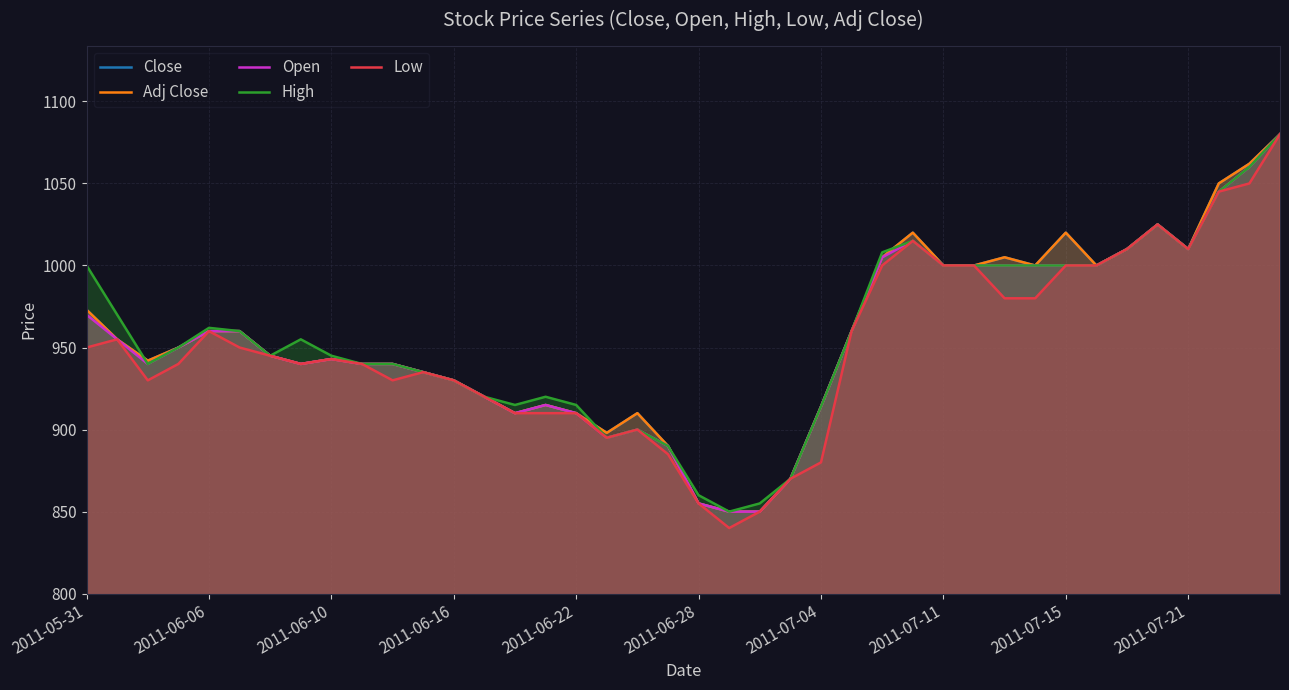

How many values in the Adj Close series exceed 950?

19